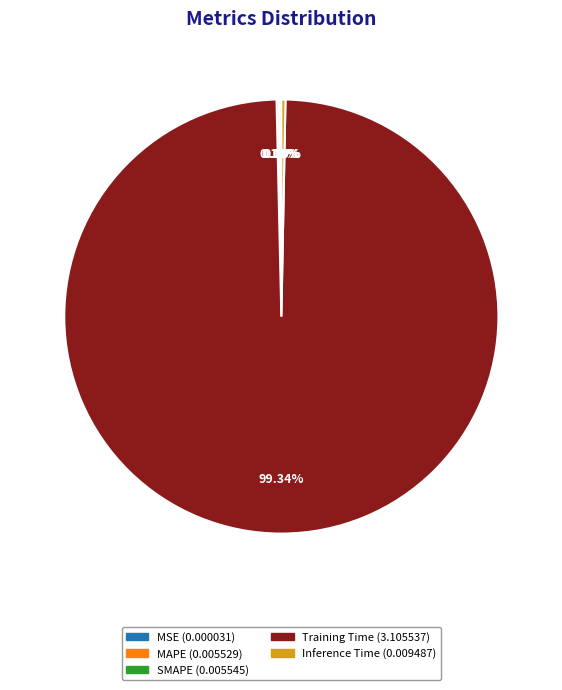

What is the largest slice in the pie chart?

Training Time